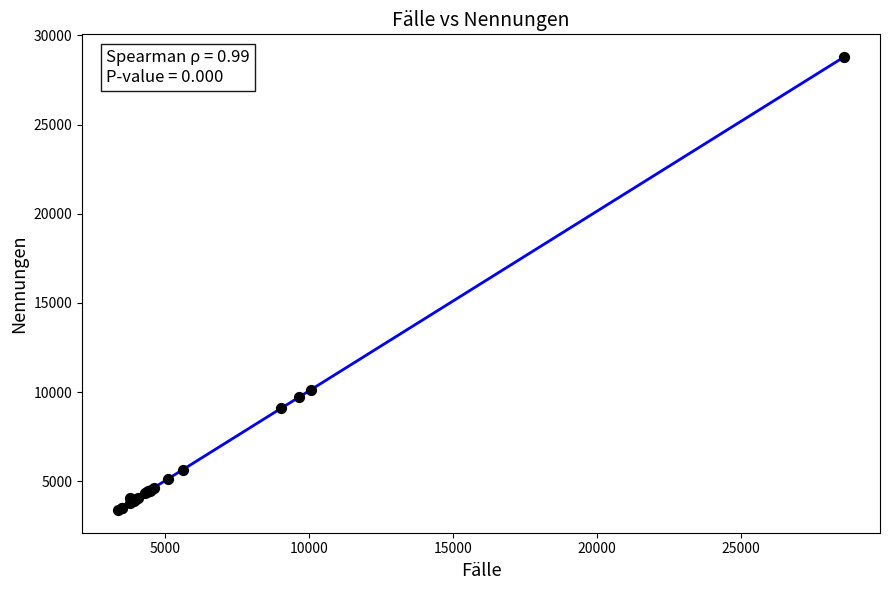

What Y value in the scatter plot is closest to 16090?

10127